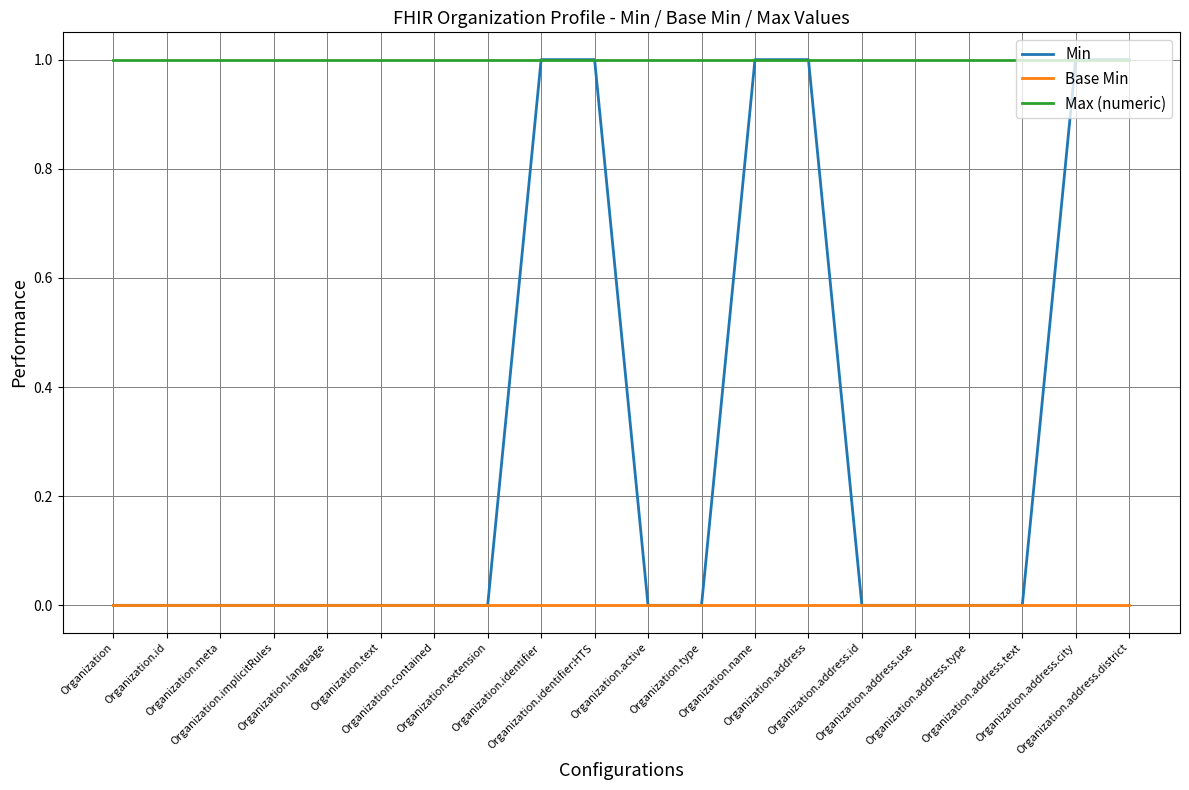

How many lines are shown in the chart?

3